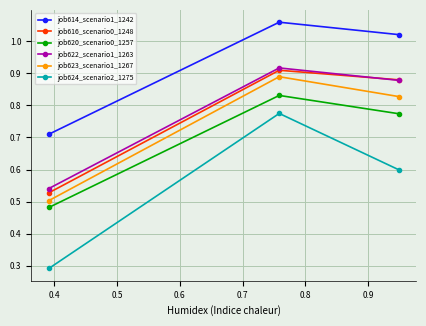

Which series has the largest range (max minus min)?

job624_scenario2_1275